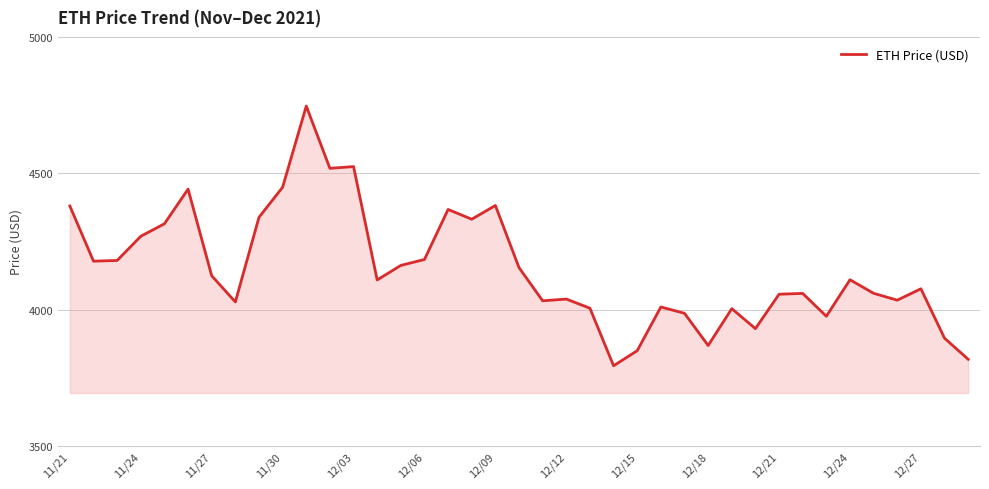

What is the smallest value displayed?

3794.3